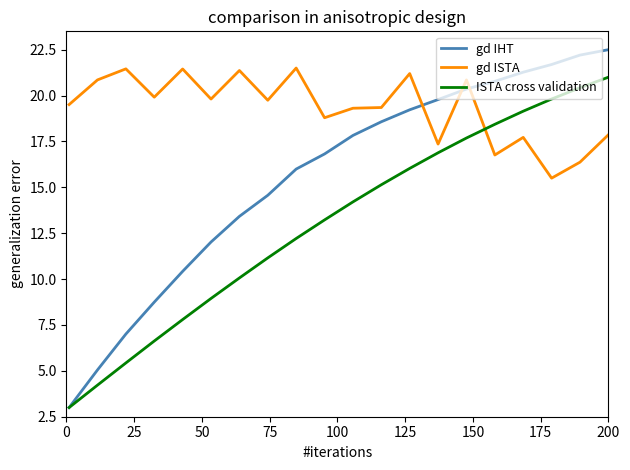

Which series has the largest range (max minus min)?

gd IHT